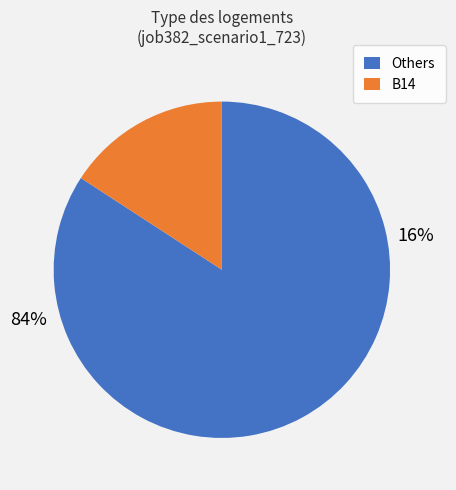

Is it true that B51 is 11% of the pie?

False